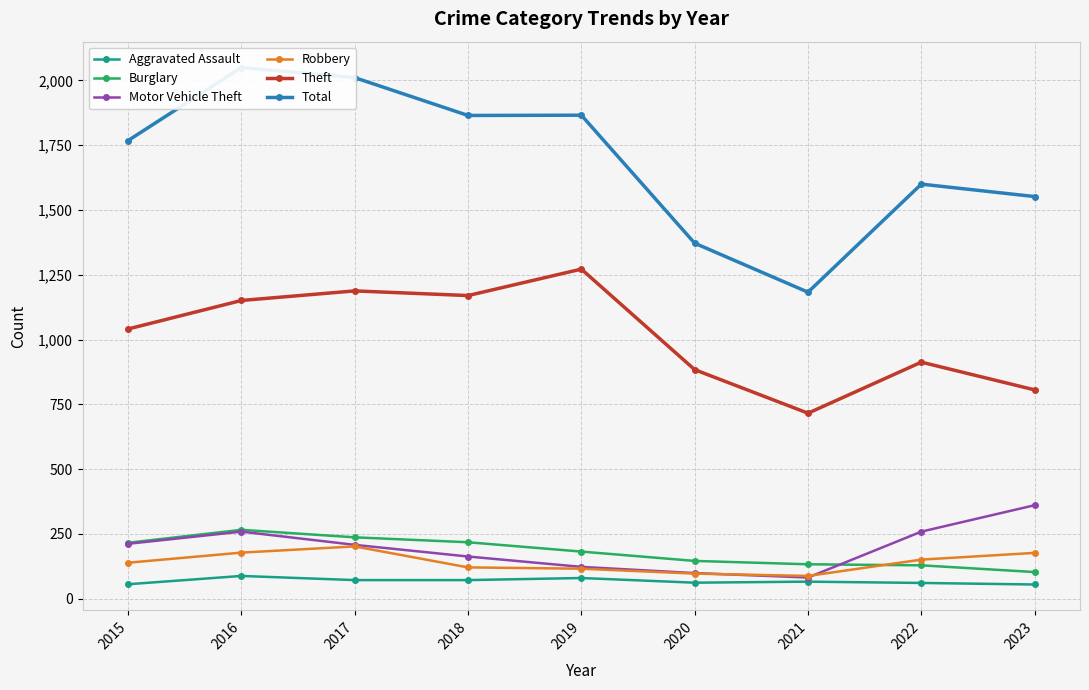

What is the total value across all series at 2021?

2268